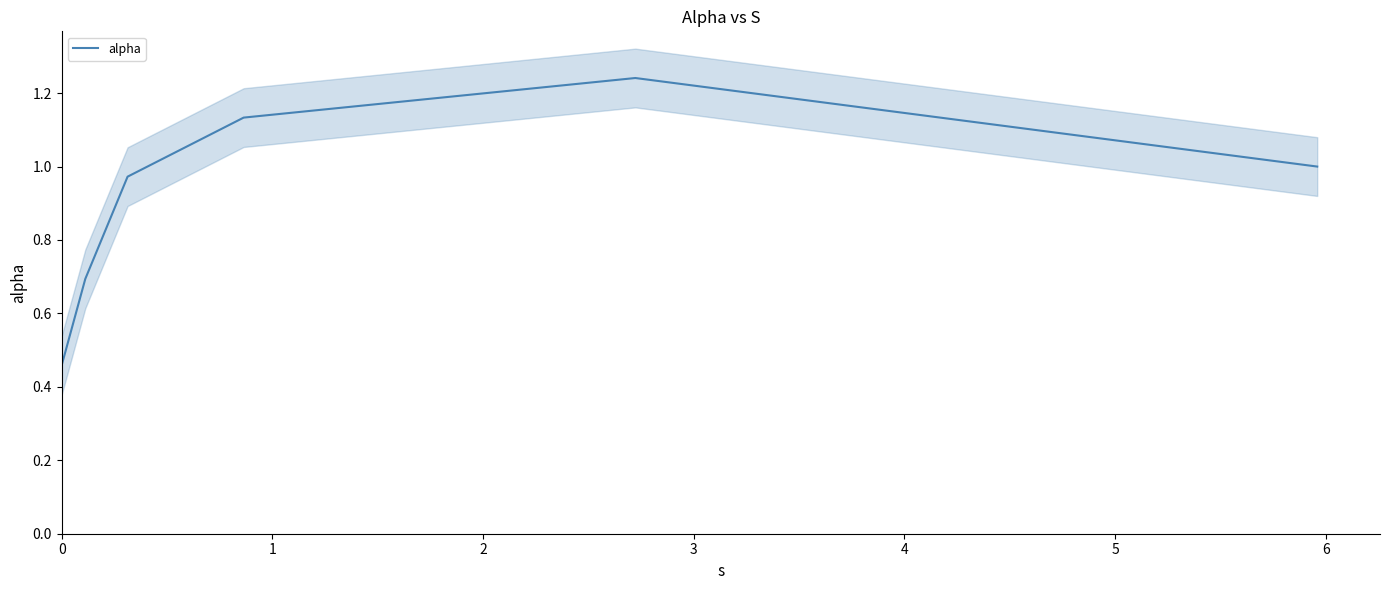

Reading right to left, list all the values displayed in this chart.

1.0	1.2	1.1	1.0	0.7	0.5